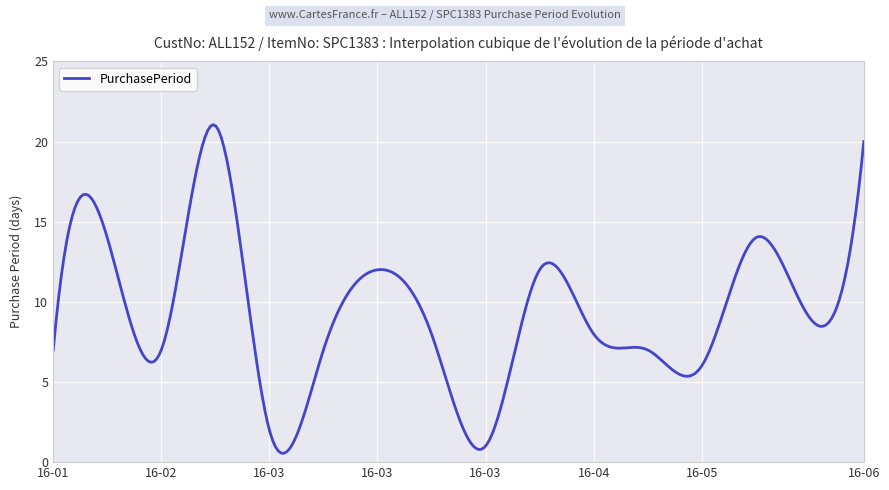

What is the average value?

9.5